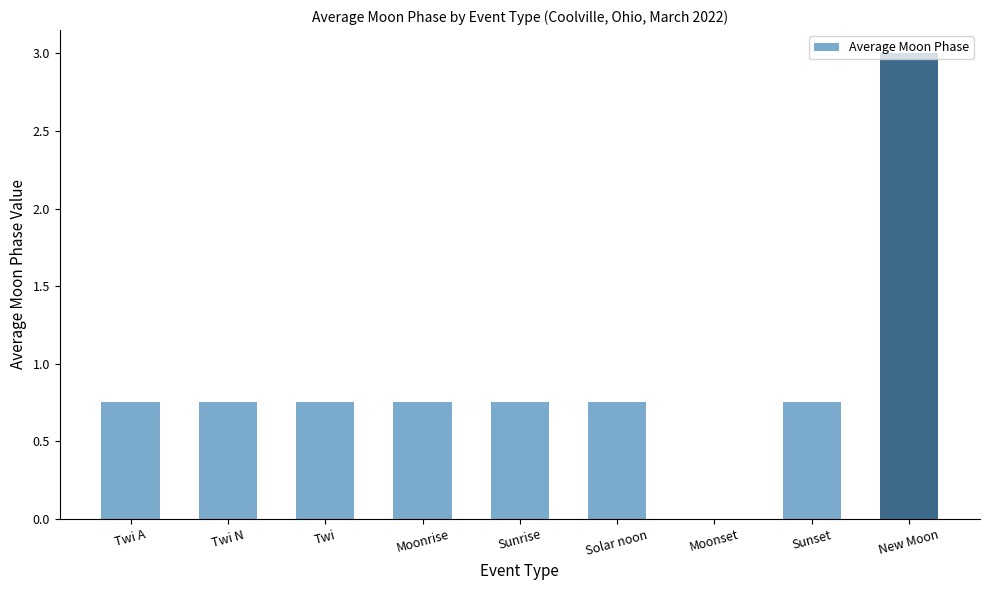

The chart shows a value of -1.9 at Moonset. True or false?

False